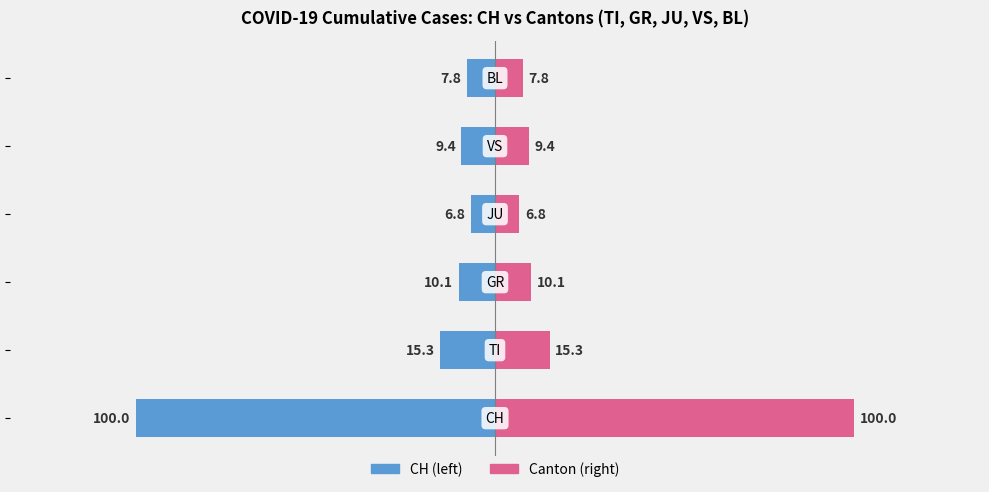

Reading left to right, list all the values displayed in this chart.

CH Total (left): -100.0	-15.3	-10.1	-6.8	-9.4	-7.8
Canton Share (right): 100.0	15.3	10.1	6.8	9.4	7.8